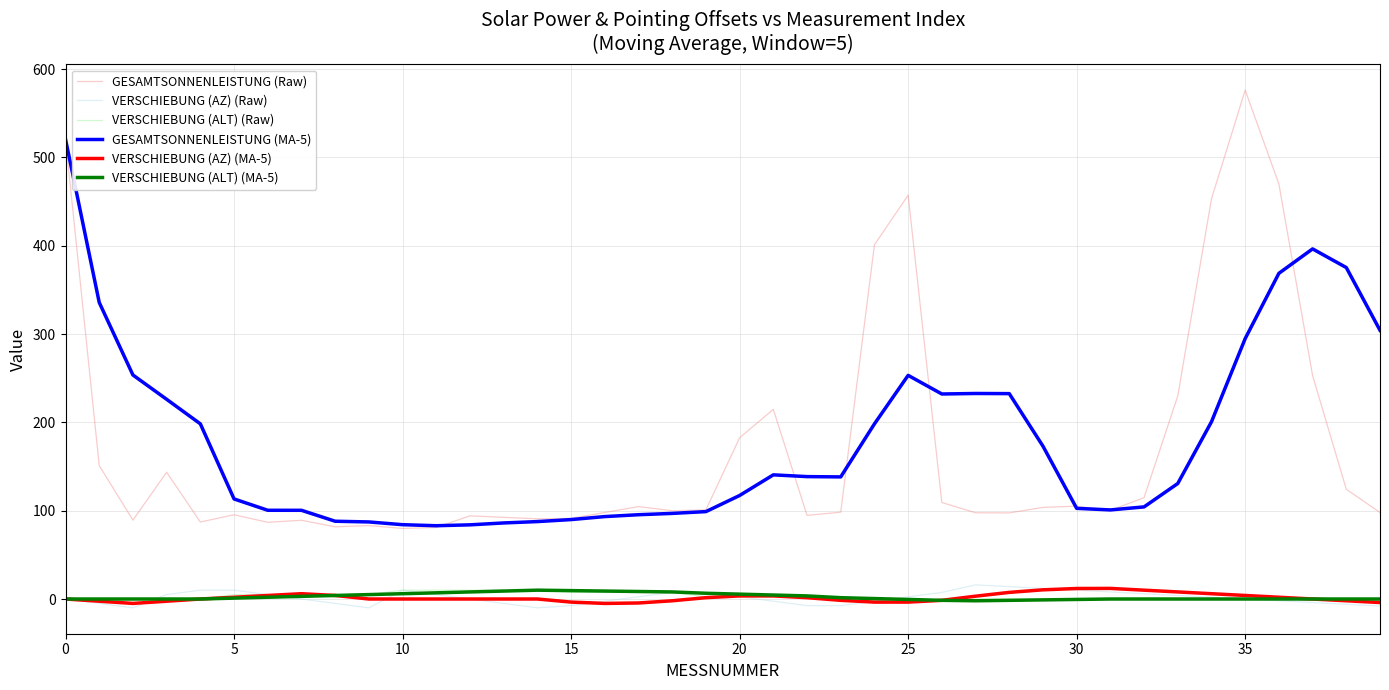

What is the highest value of the VERSCHIEBUNG (ALT) (MA-5) series?

10.0